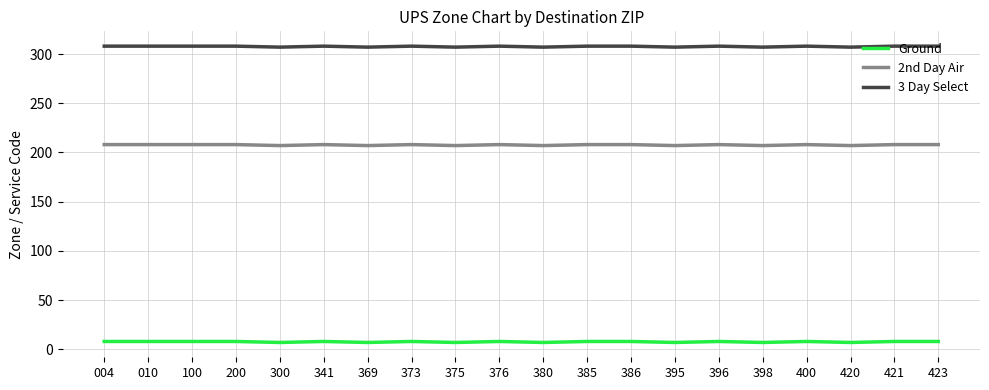

List the series in order of their overall mean, lowest first.

Ground, 2nd Day Air, 3 Day Select